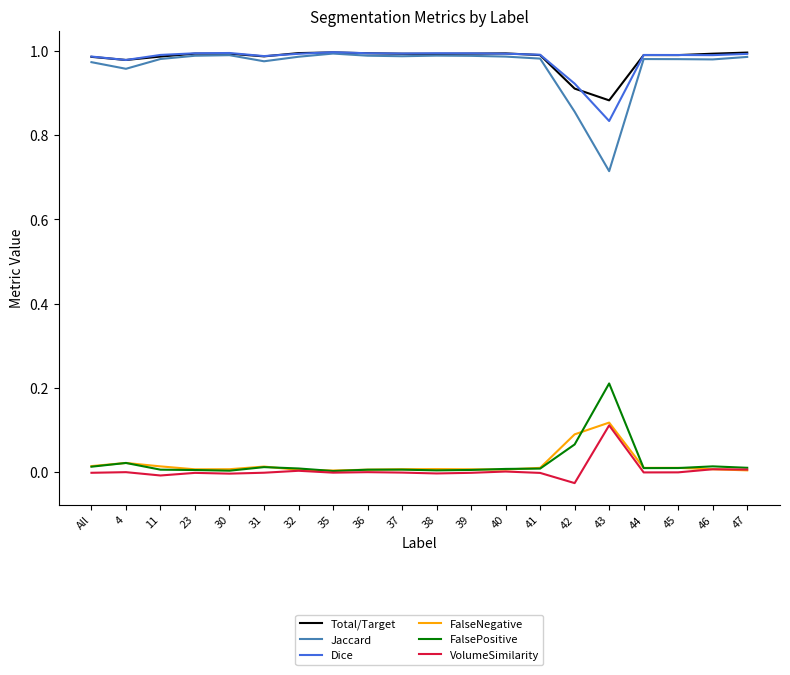

What is the total value across all series at 42?

2.8